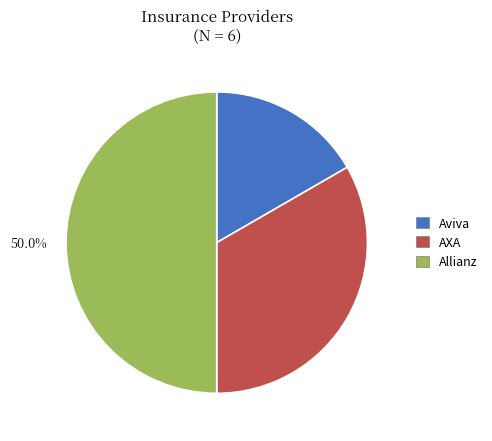

Does Aviva account for over 50% of the chart?

No